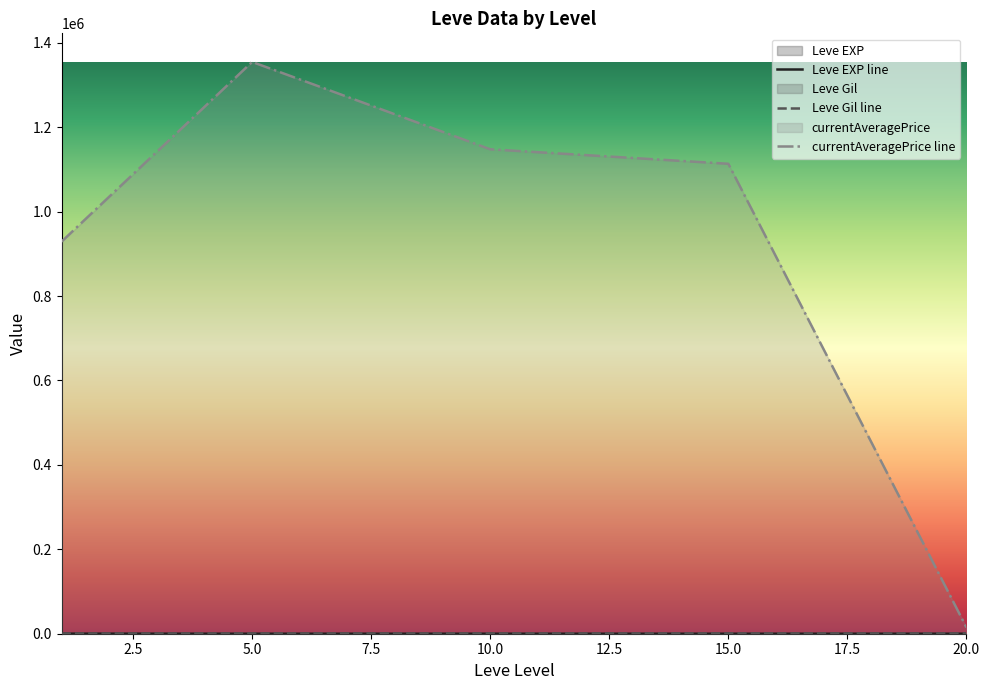

Does the chart display data point markers on the line(s)?

No